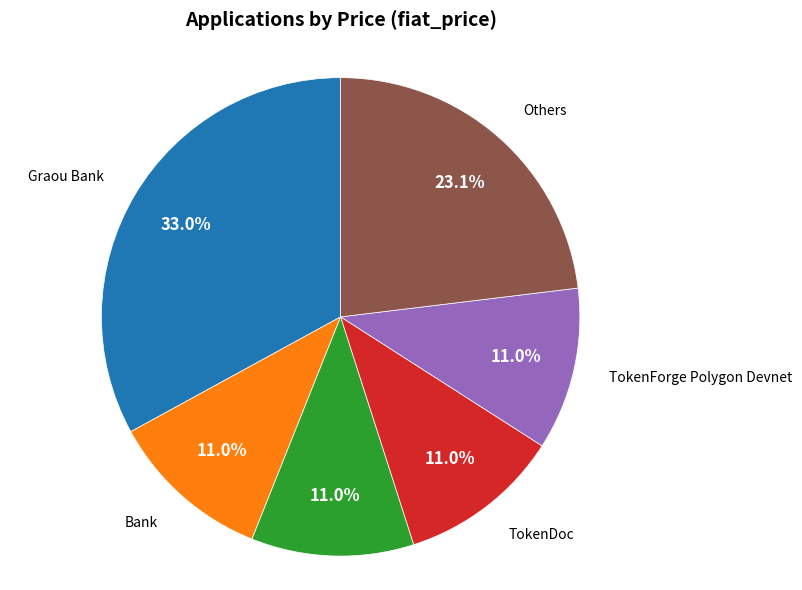

Does any single category account for the majority?

No